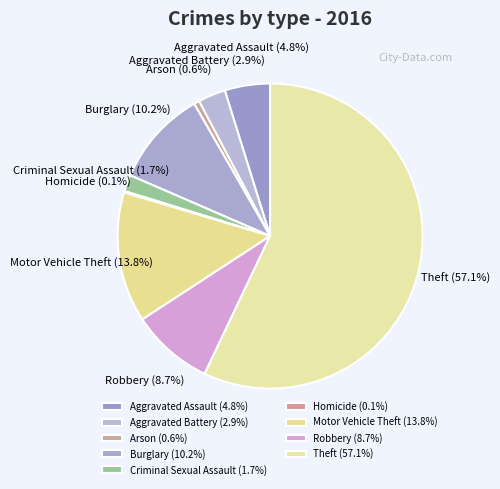

What percentage is the Arson slice, to the nearest percent?

1%